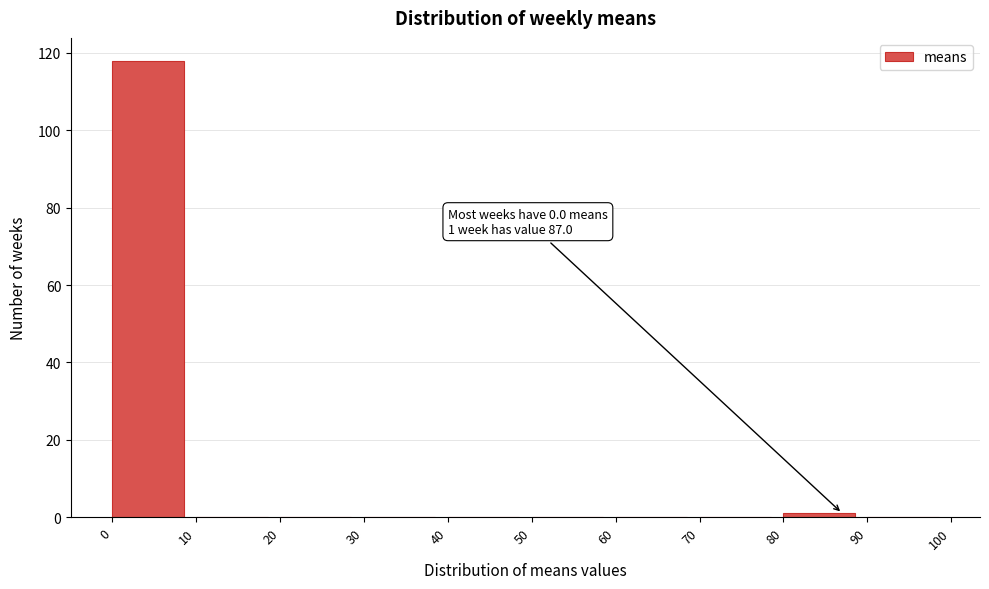

Which range on the x-axis has the tallest bar?

0 to 10